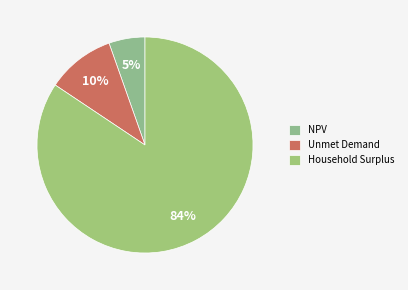

How many slices are in this pie chart?

3